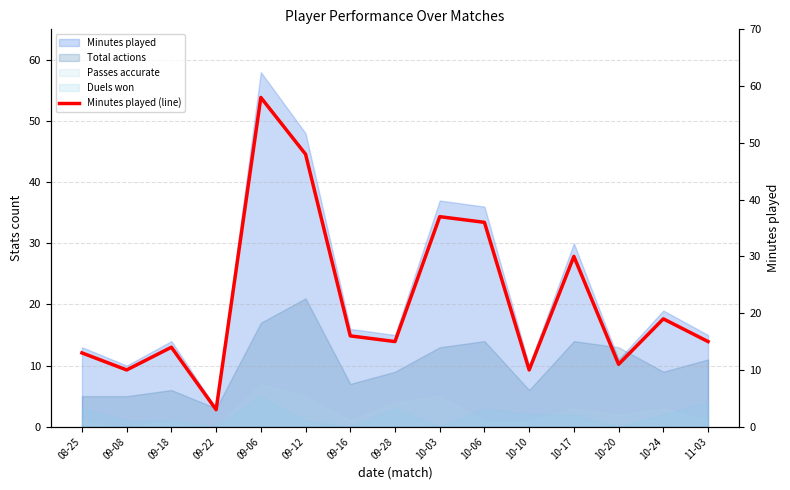

What is the greatest value displayed?

58